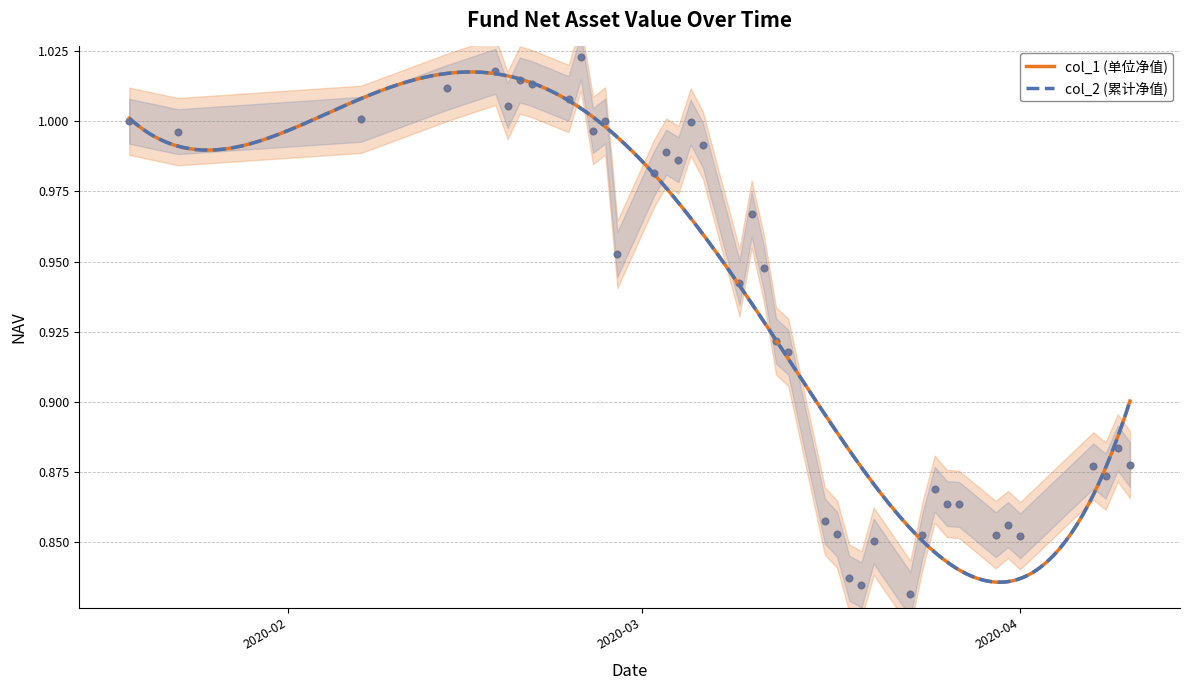

At which category is the sum across all series the highest?

2020-02-25